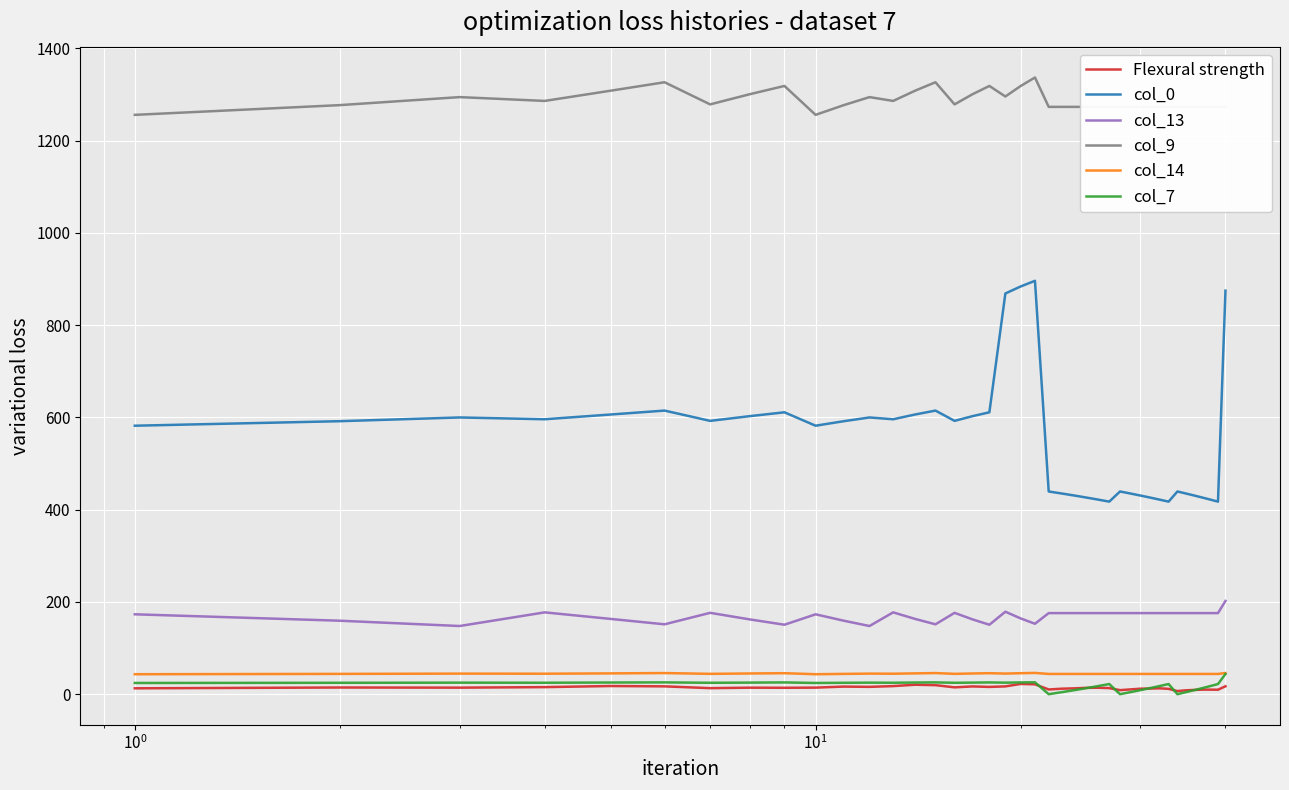

True or false: col_9 and col_14 cross at least once.

False